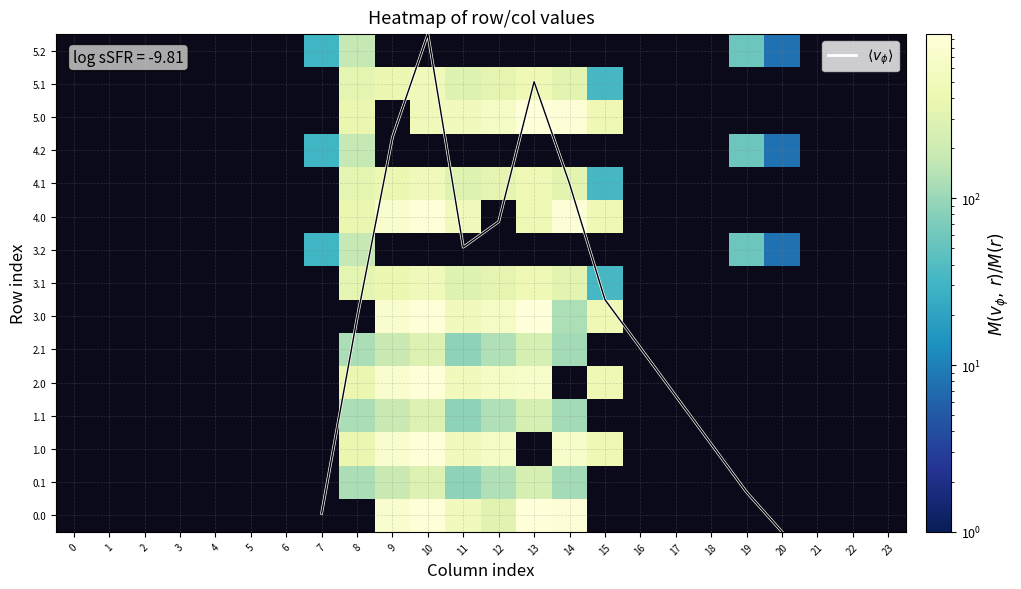

What is the total value across all series at 19?

168.1